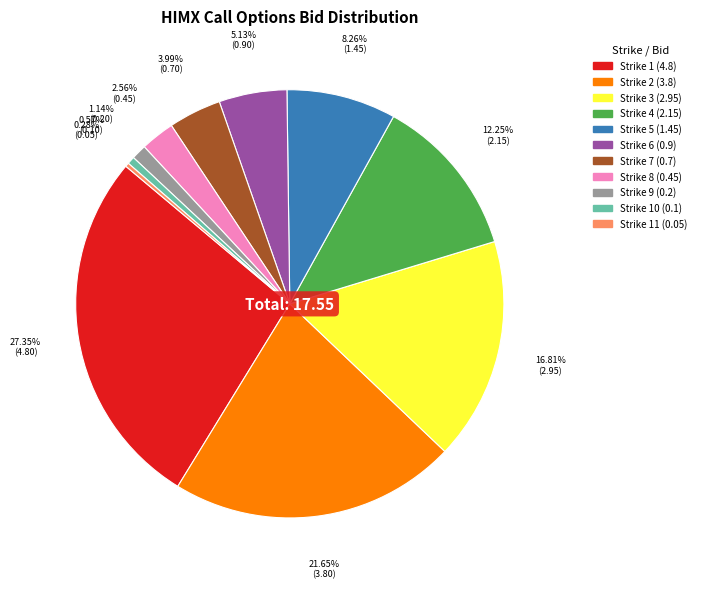

How many segments does this pie chart have?

11